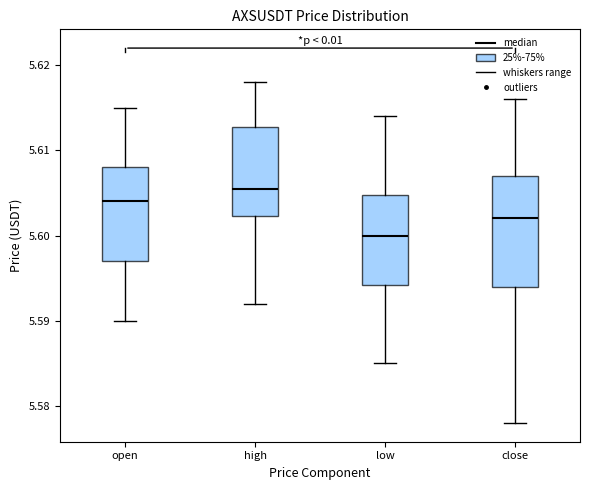

Reading left to right, transcribe this box plot: for each box, give where its median line is, the range the box spans, and where its two whiskers end, as read against the y-axis. The values are not printed on the chart, so give them approximately, as read against the axis.

open: median 5.604, box 5.597 to 5.608, whiskers 5.590 to 5.615
high: median 5.606, box 5.602 to 5.613, whiskers 5.592 to 5.618
low: median 5.600, box 5.594 to 5.605, whiskers 5.585 to 5.614
close: median 5.602, box 5.594 to 5.607, whiskers 5.578 to 5.616